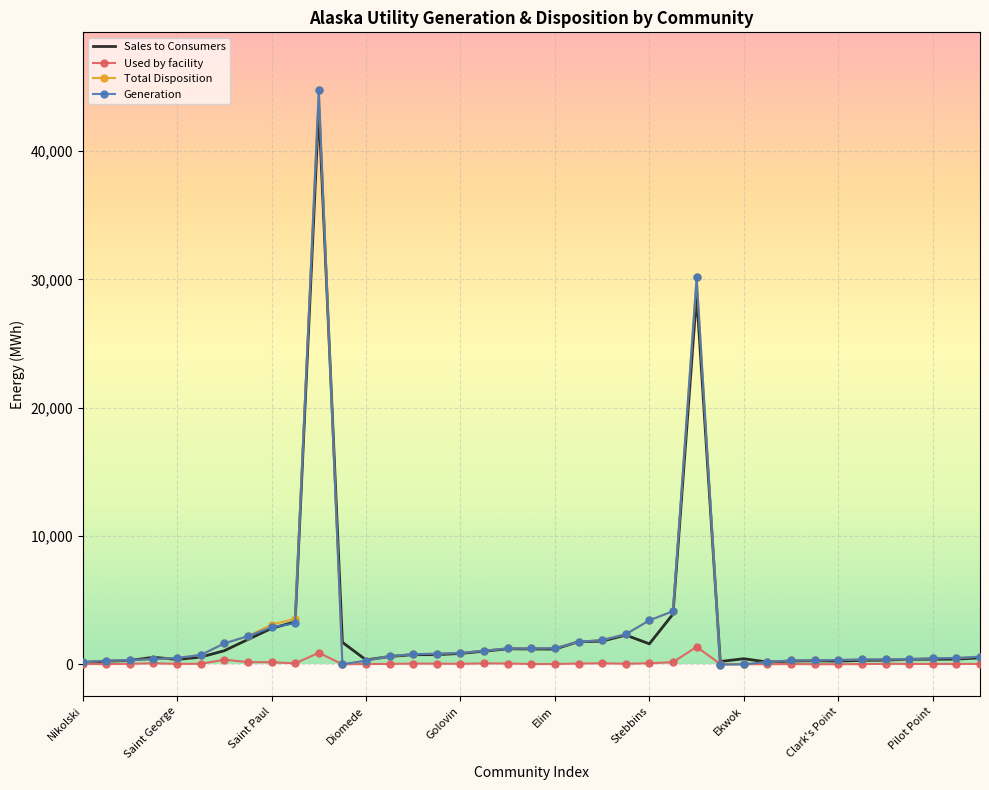

True or false: Total Disposition has more than 0 interior local peaks.

True